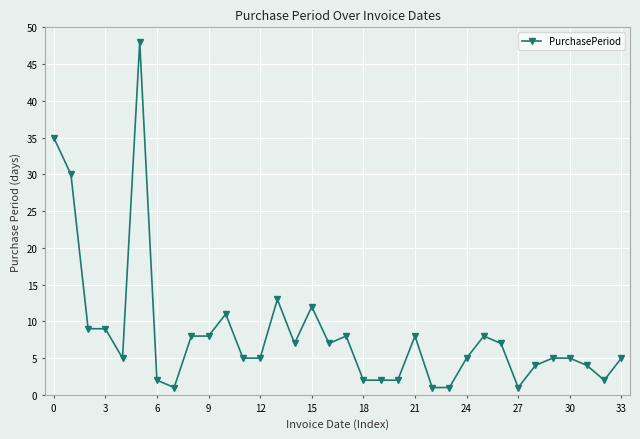

What is the greatest value displayed?

48